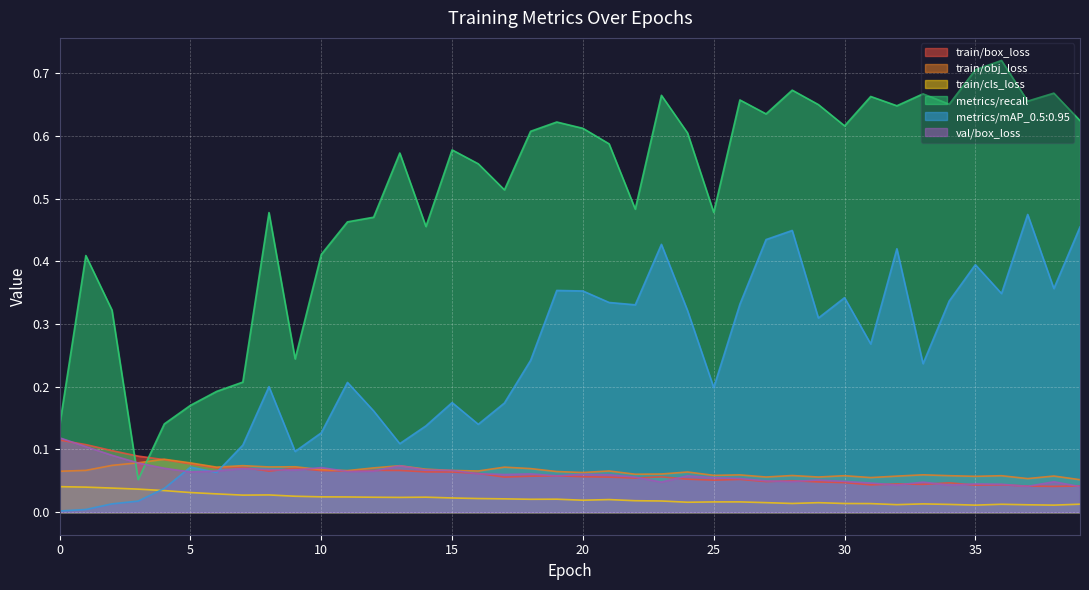

How many lines are shown in the chart?

6